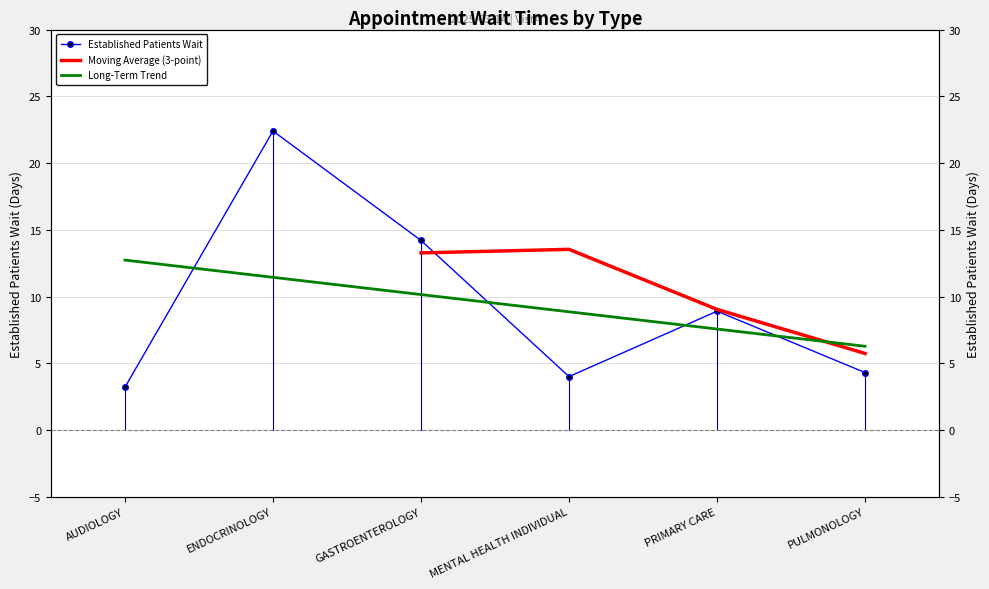

What is the difference between the maximum and minimum values?

19.2